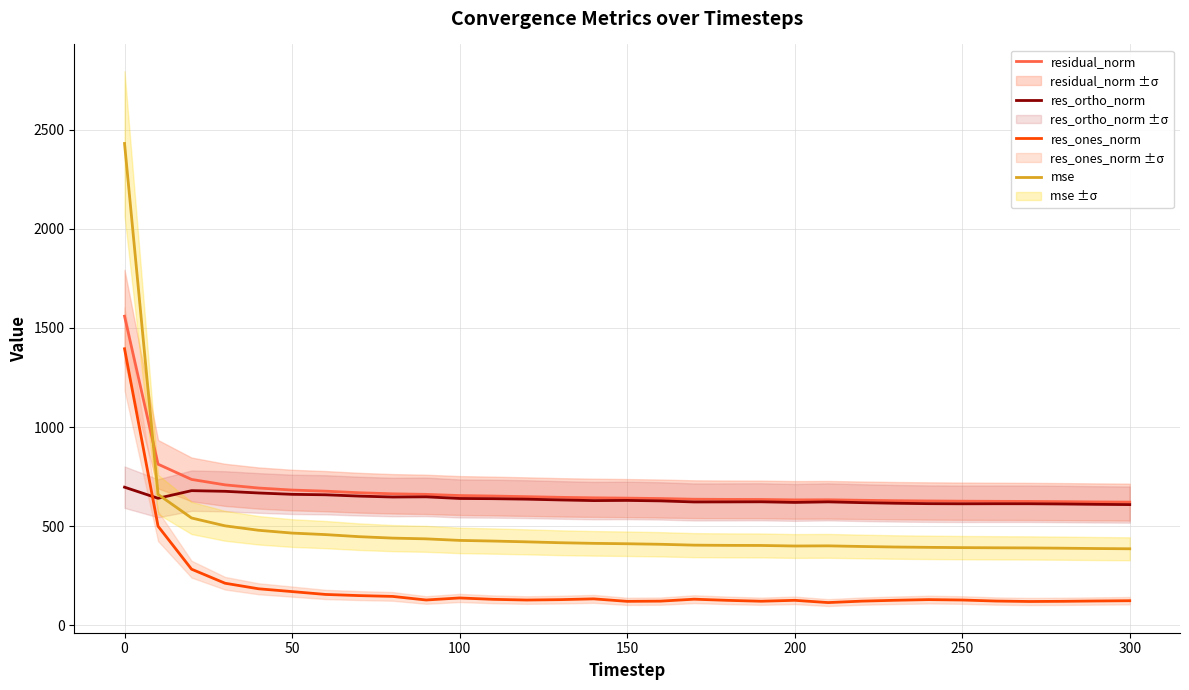

Is it true that residual_norm equals 641.3 at 150?

True